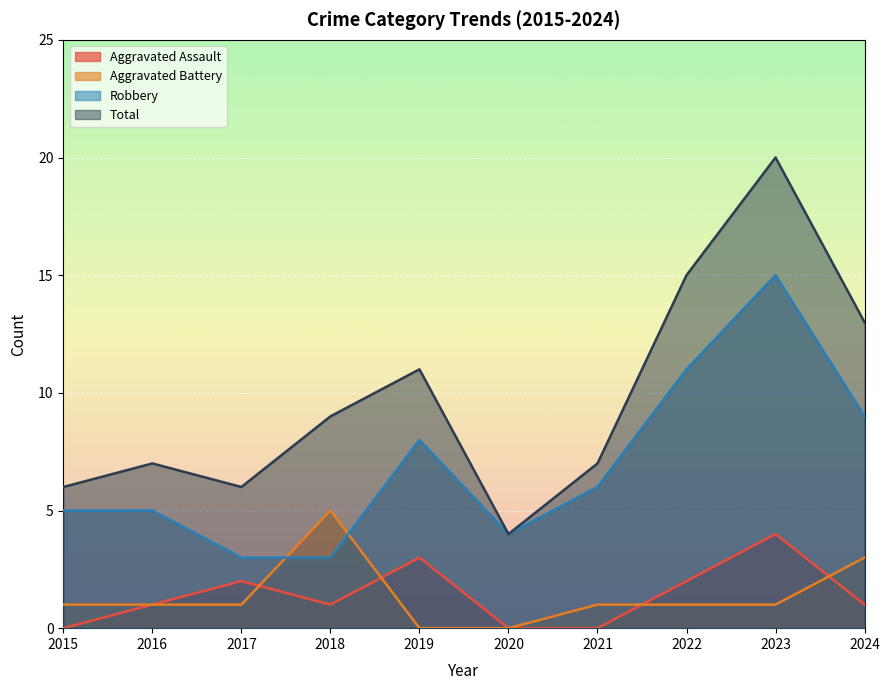

What is the value of the Aggravated Assault point at the 8th from the left?

2